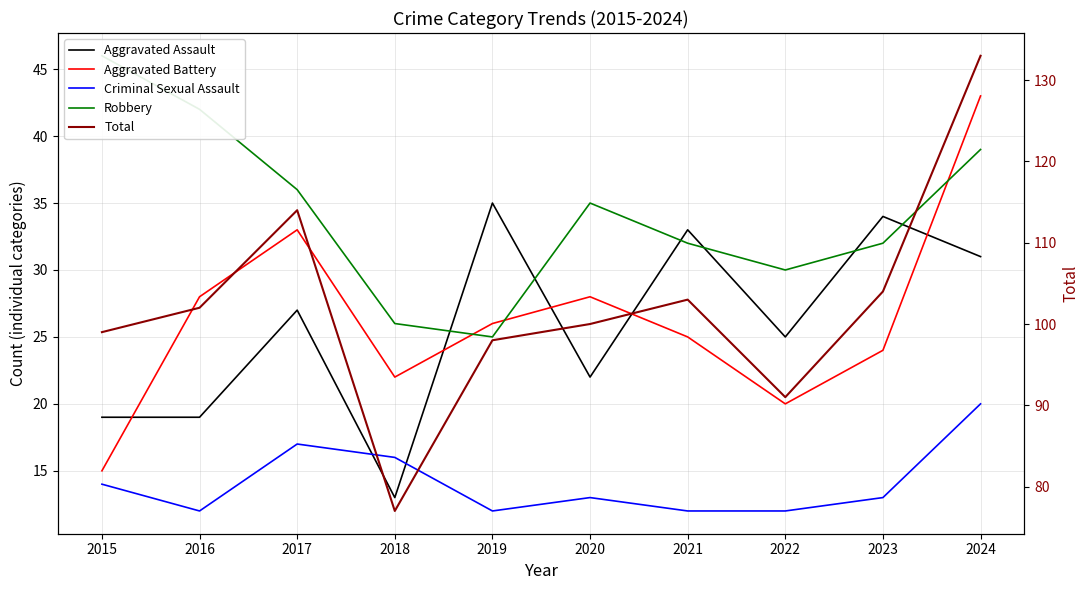

What value does the Aggravated Assault series have at 2015, to the nearest 5?

20